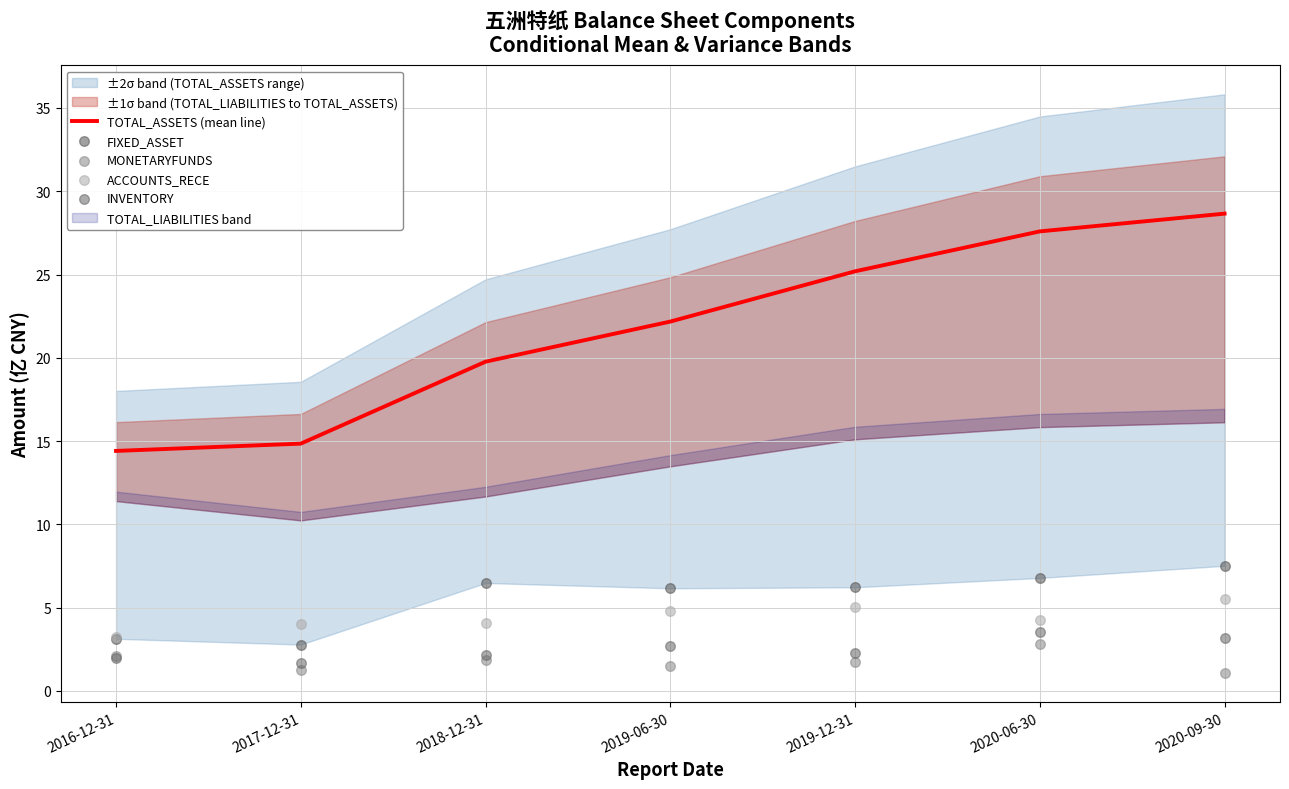

At how many categories does at least one series exceed 6?

7